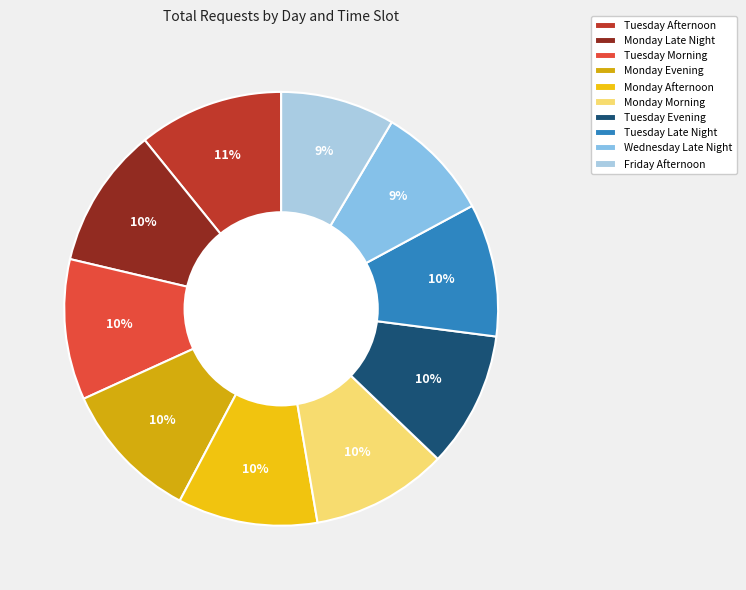

How many slices are in this pie chart?

10